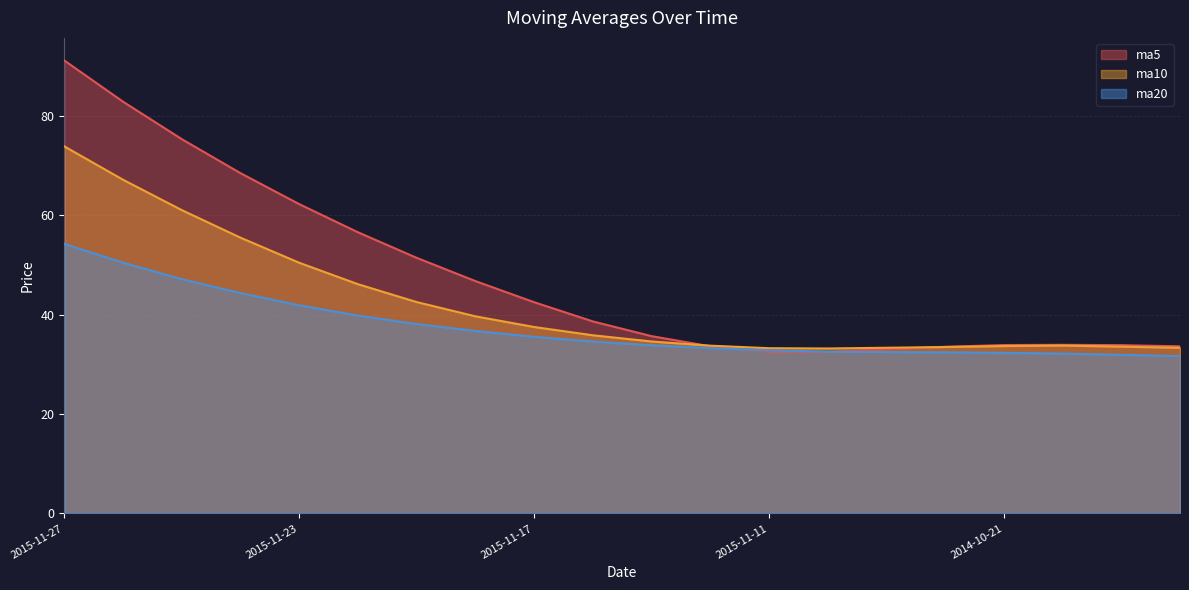

At which category is the sum across all series the highest?

2015-11-27